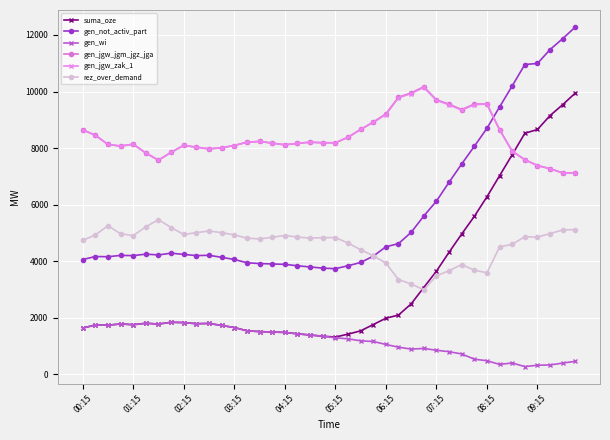

At how many categories does at least one series exceed 10569?

5